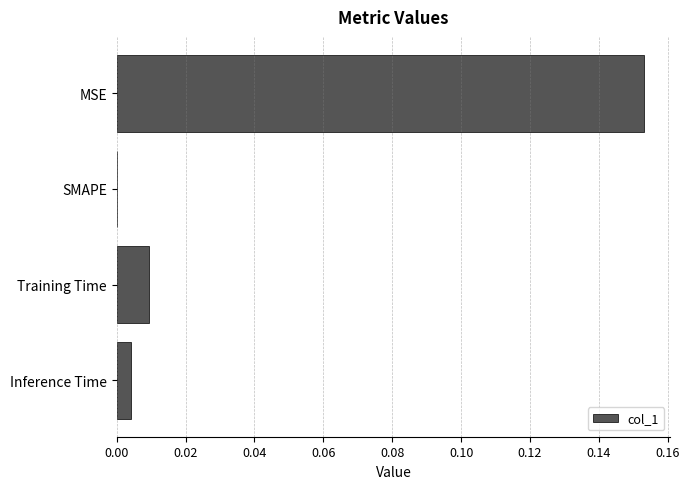

Is it true that the value at Inference Time is 0.0?

True